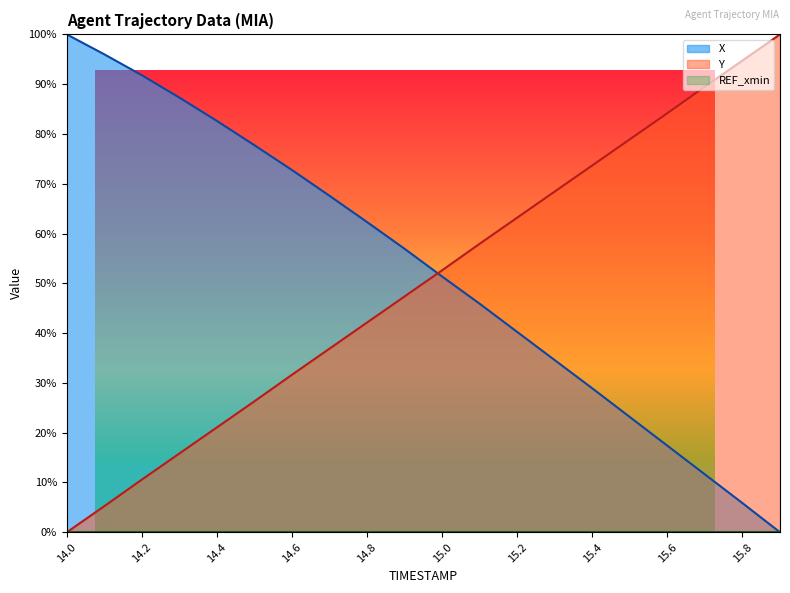

List the series in order of their overall mean, lowest first.

Y, X